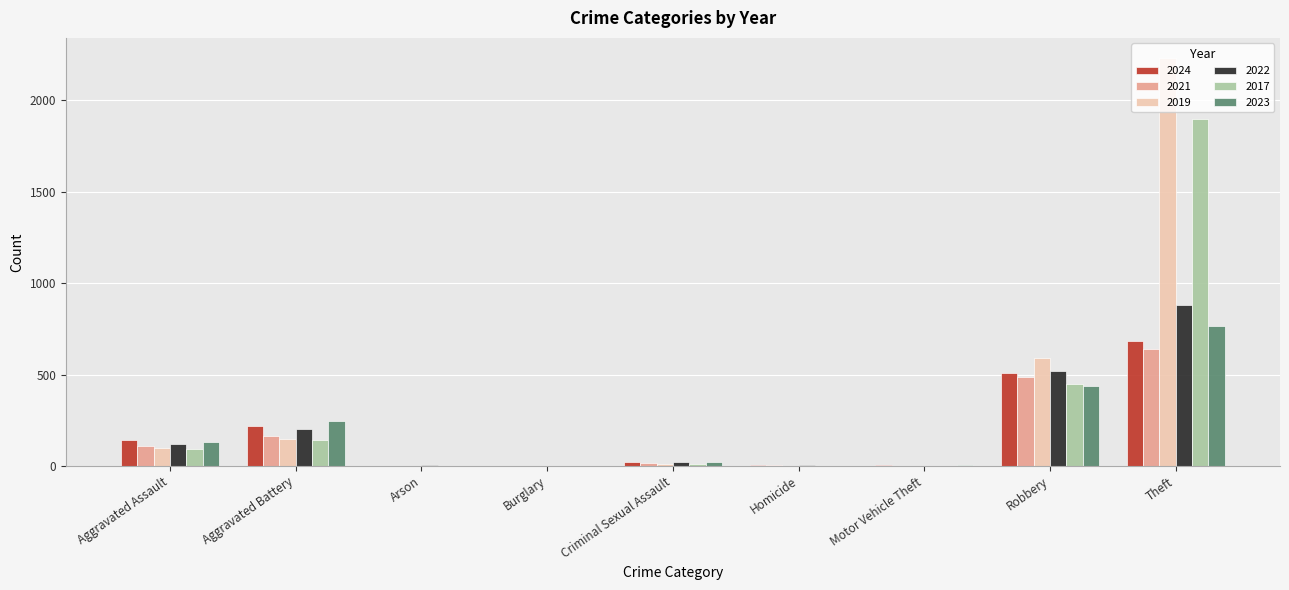

What is the sum of all 2024 values?

1584